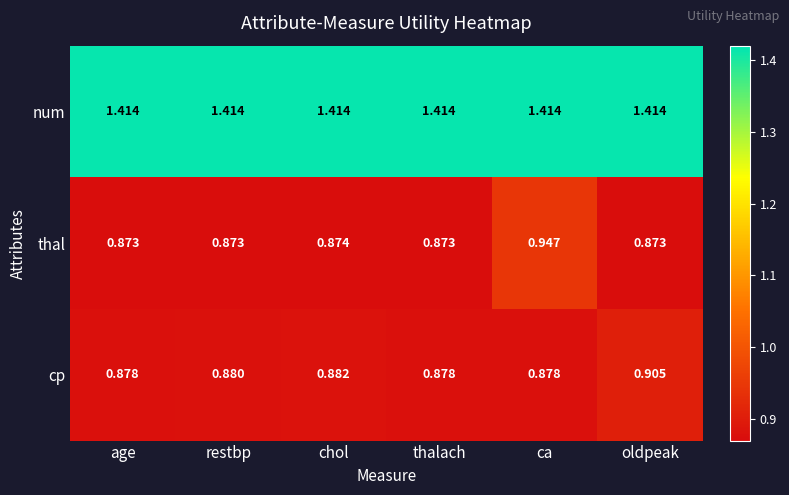

Is the value of cp at restbp greater than the value of num at thalach?

No